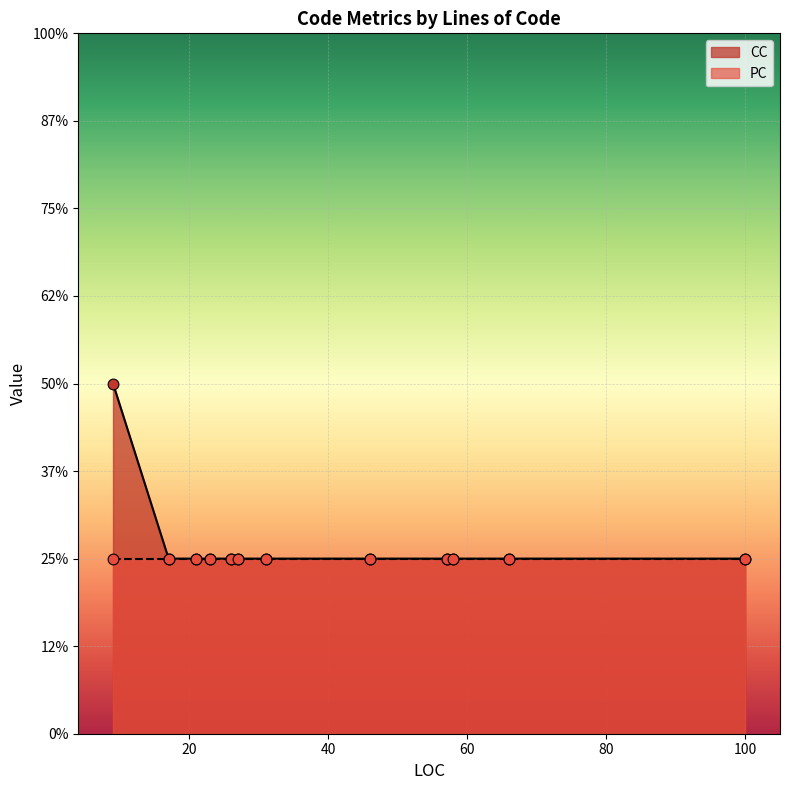

Which has a higher value, 58 or 17?

58